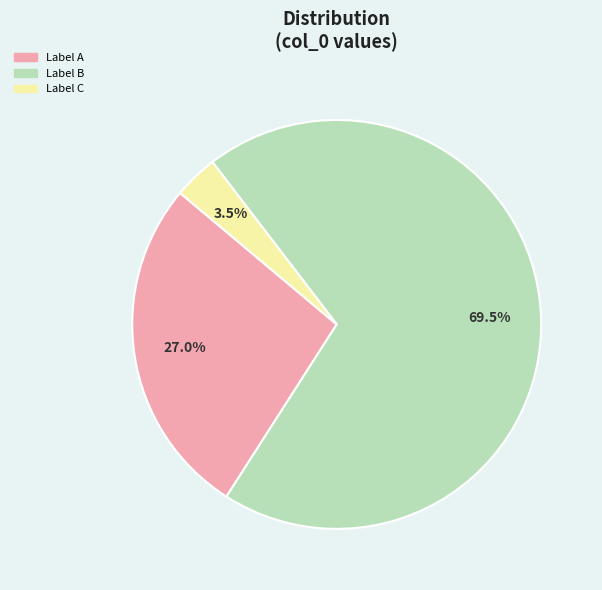

How many slices are in this pie chart?

3